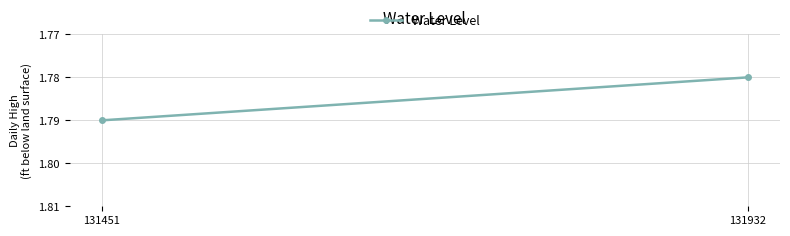

What is the sum of all values?

3.6